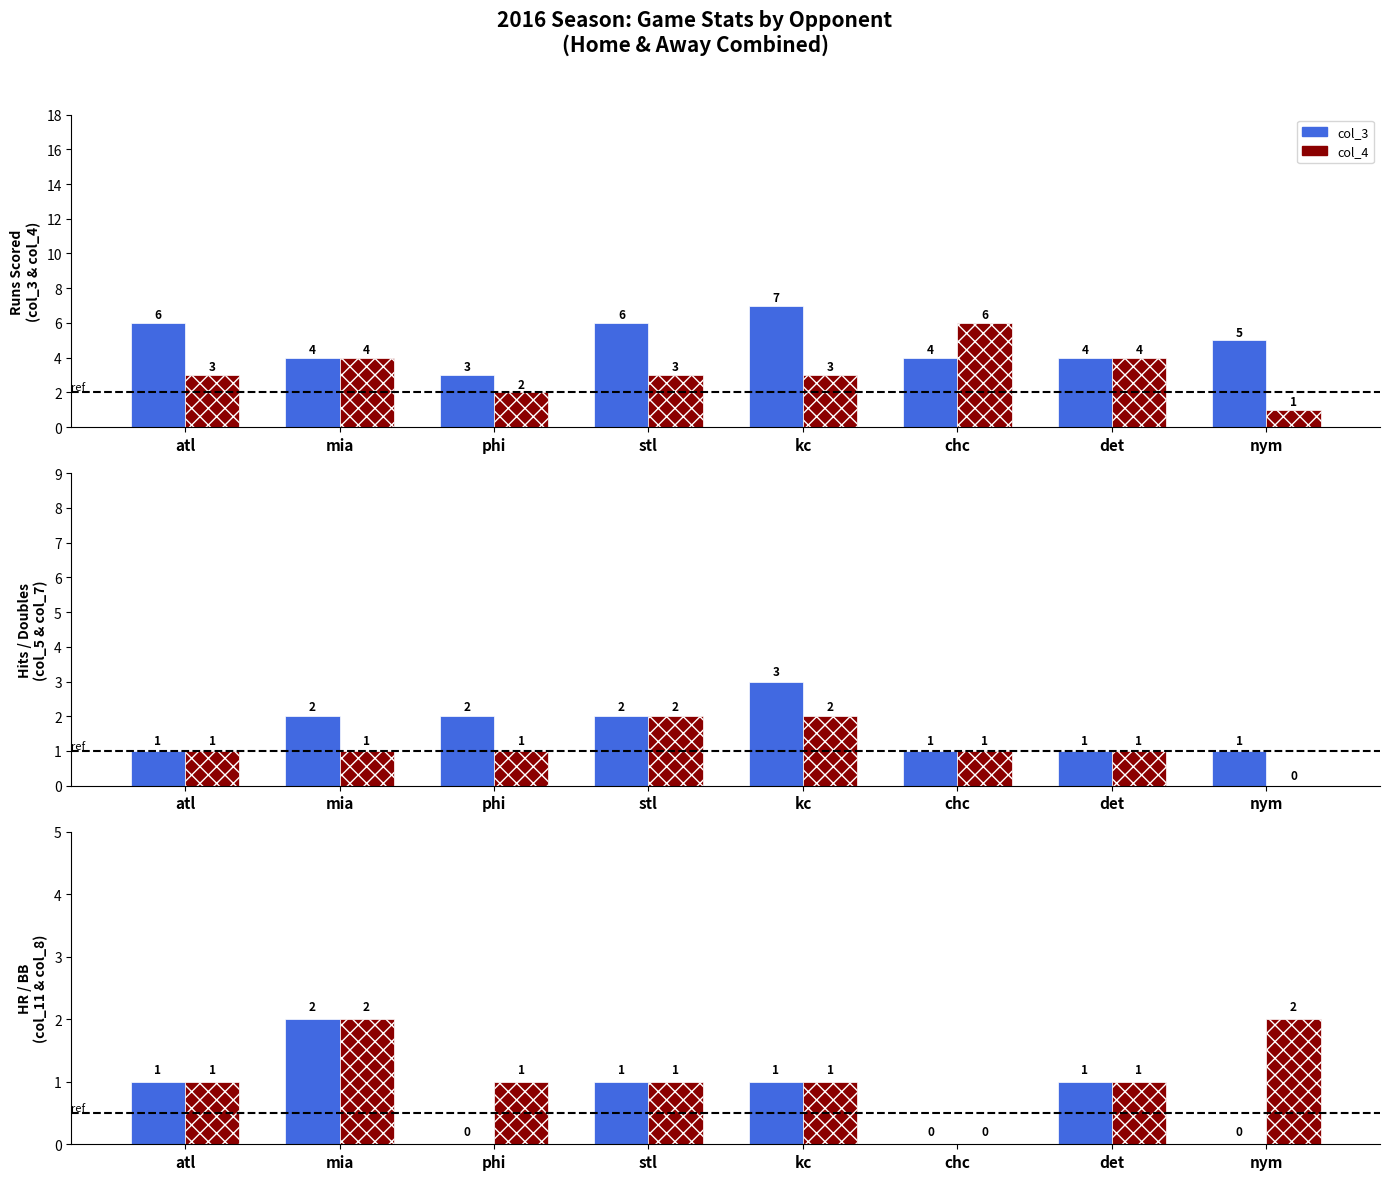

At which category does the chart reach its minimum across all series?

nym